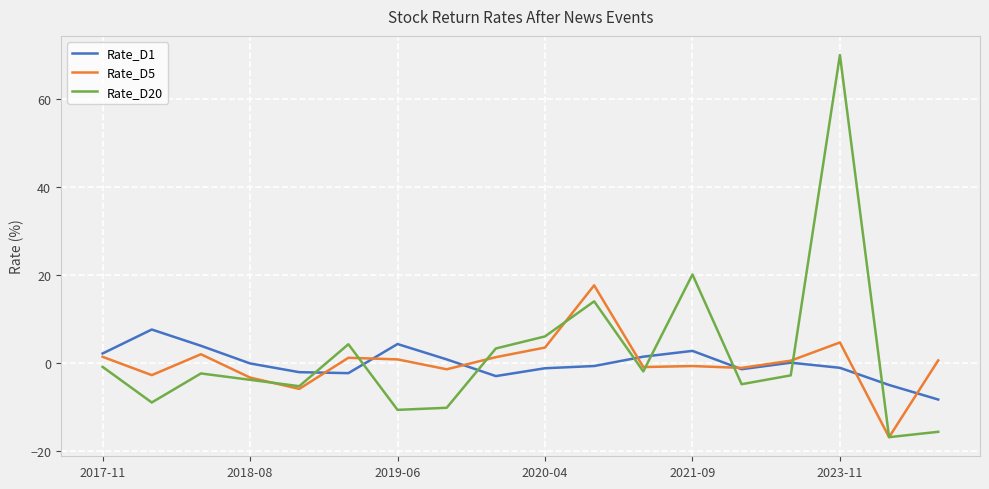

What is the minimum value for Rate_D1?

-8.4